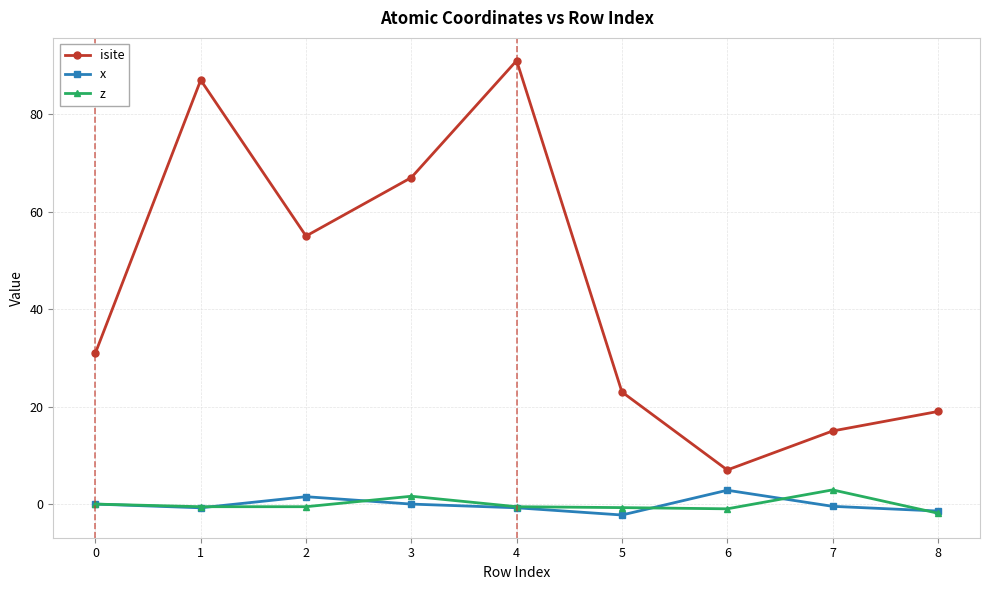

At which category does x reach its first local peak?

2